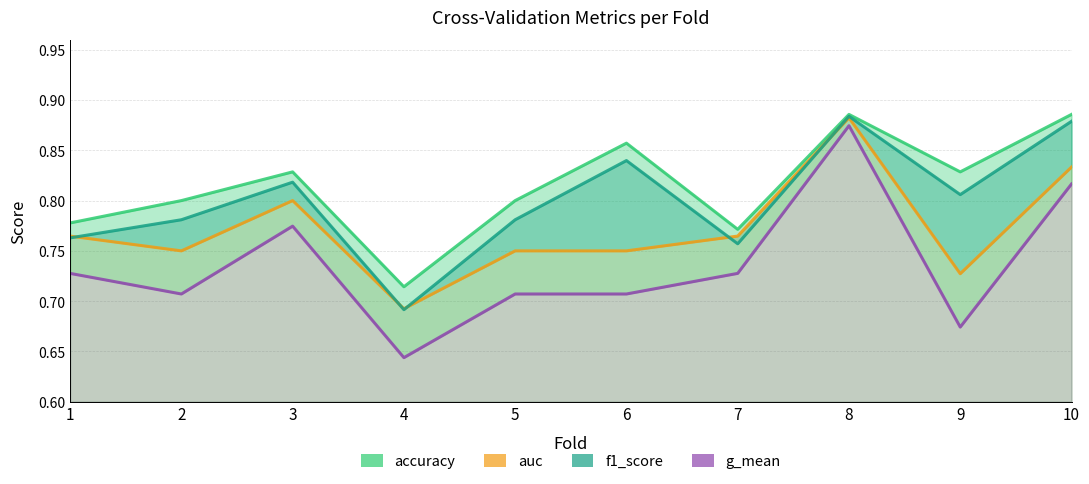

At which category does auc reach its first local peak?

3